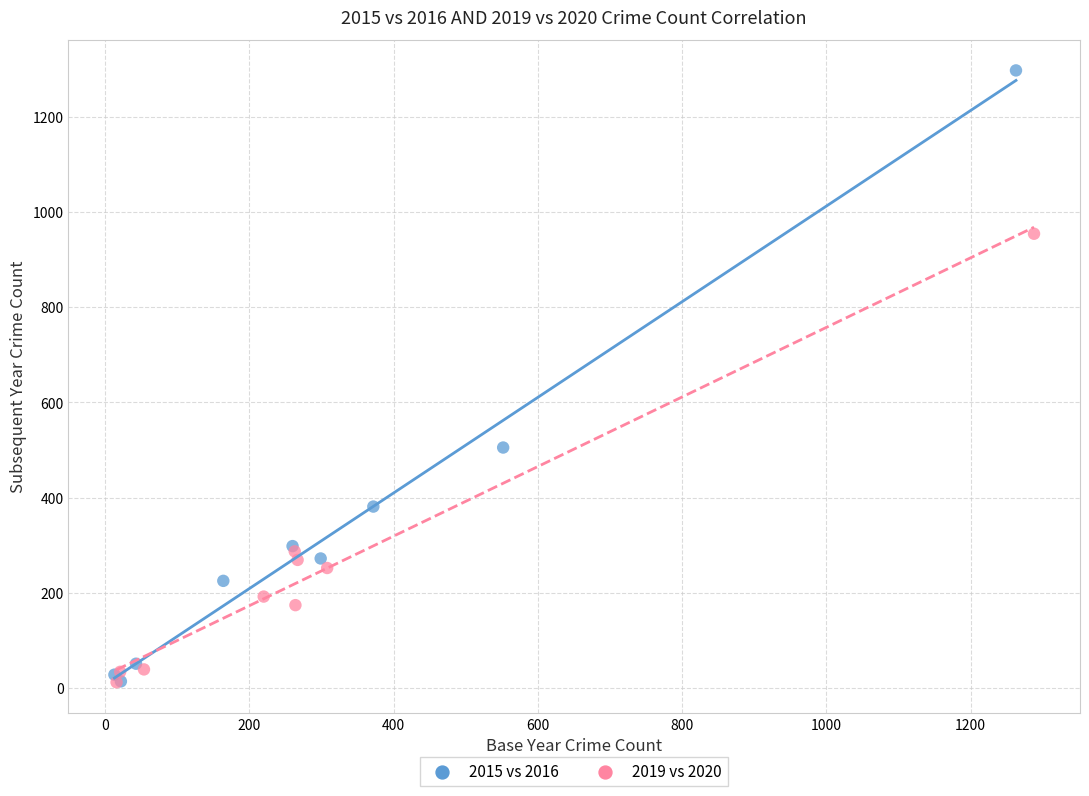

Which series contains the highest Y value?

2015 vs 2016